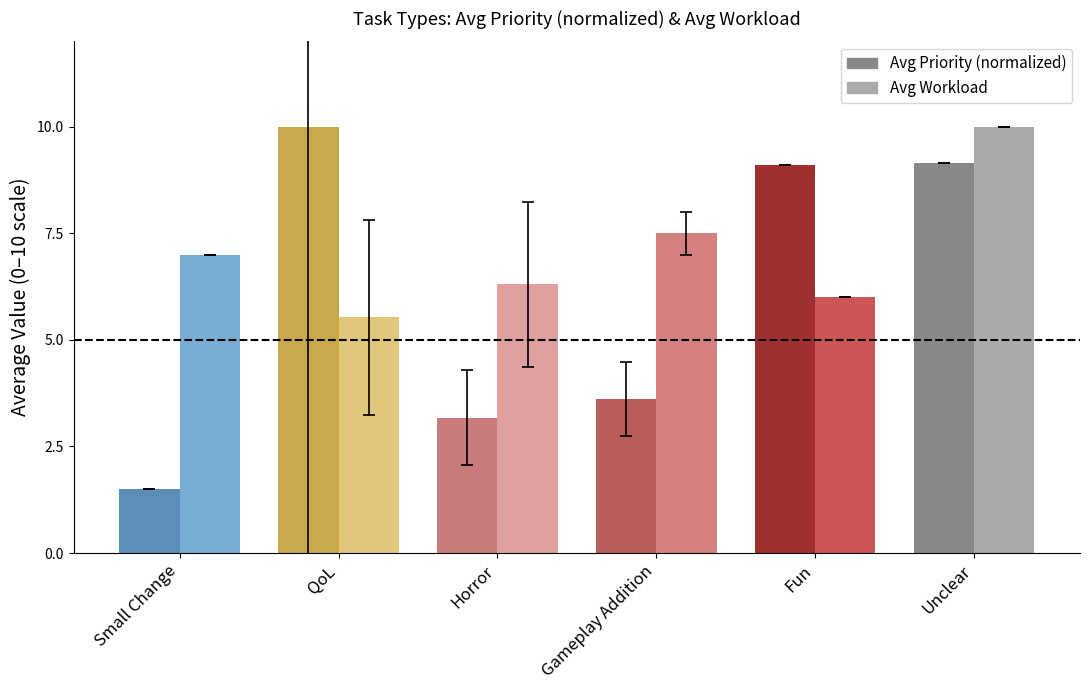

What is the difference between the highest and lowest values at Gameplay Addition?

3.9